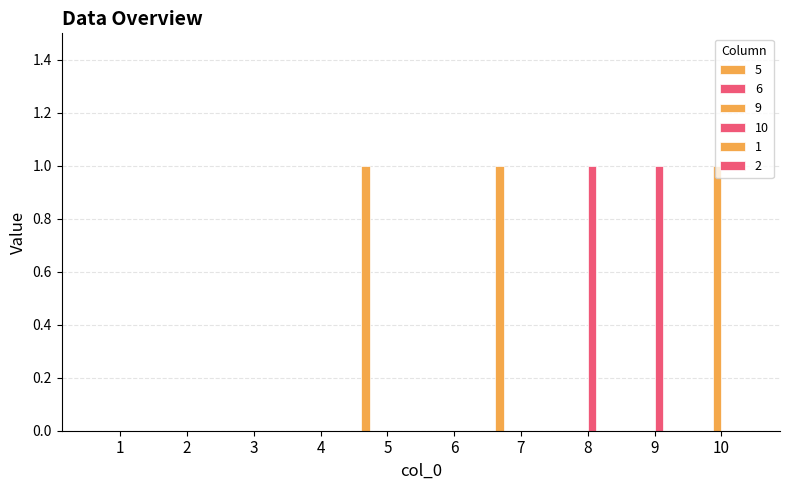

How many distinct data groups are displayed?

3